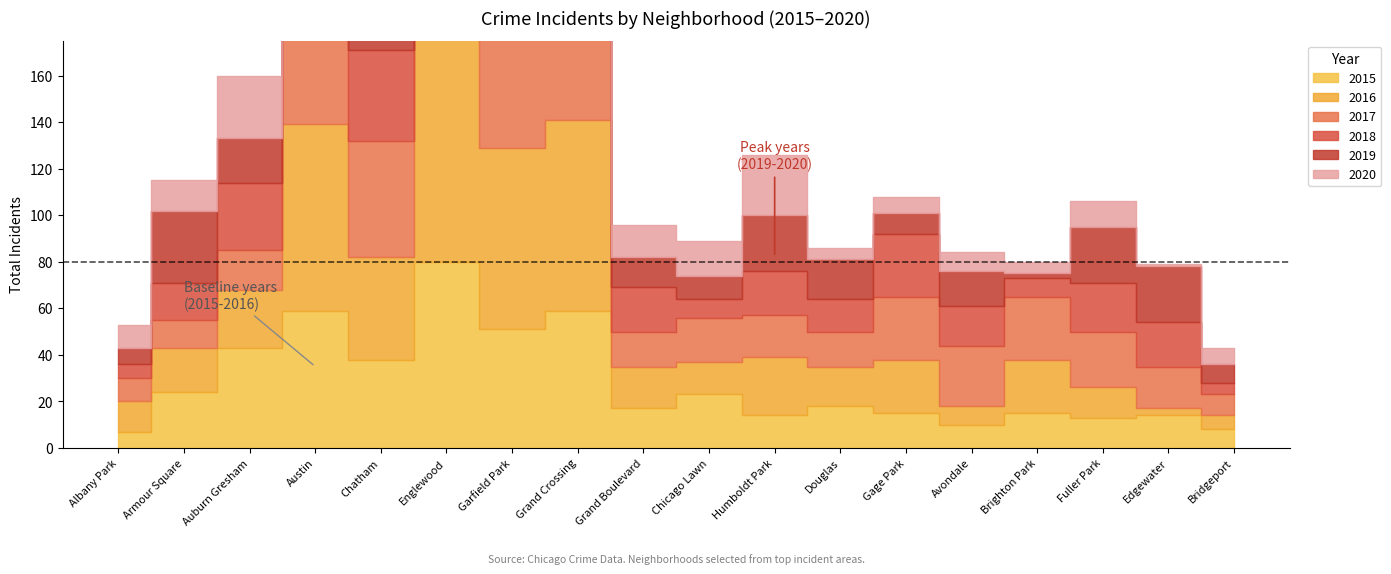

How many intersections are there between 2020 and 2016?

7